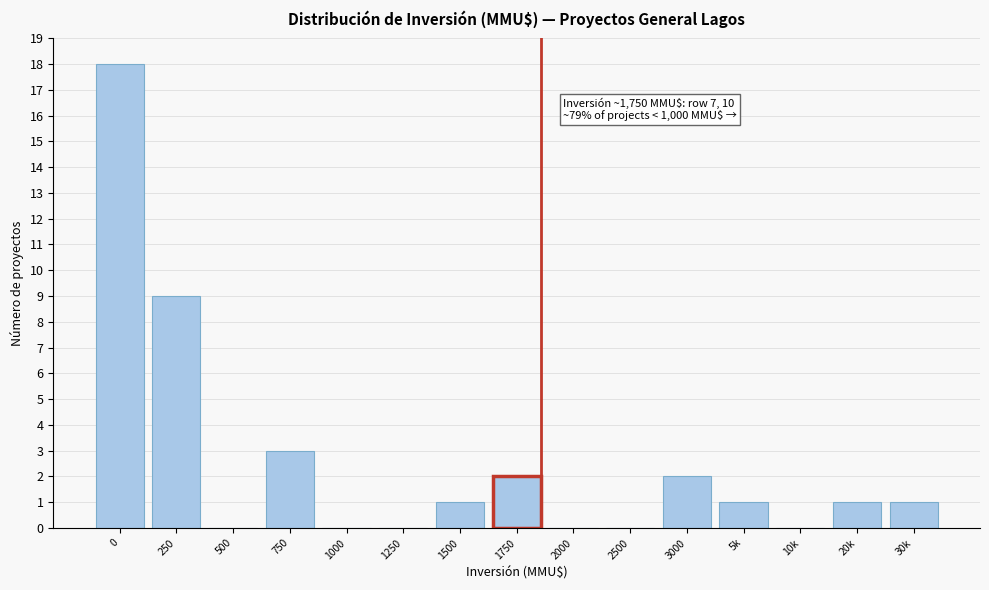

Reading right to left, extract all data points from this chart.

30k=1	20k=1	10k=0	5k=1	3000=2	2500=0	2000=0	1750=2	1500=1	1250=0	1000=0	750=3	500=0	250=9	0=18